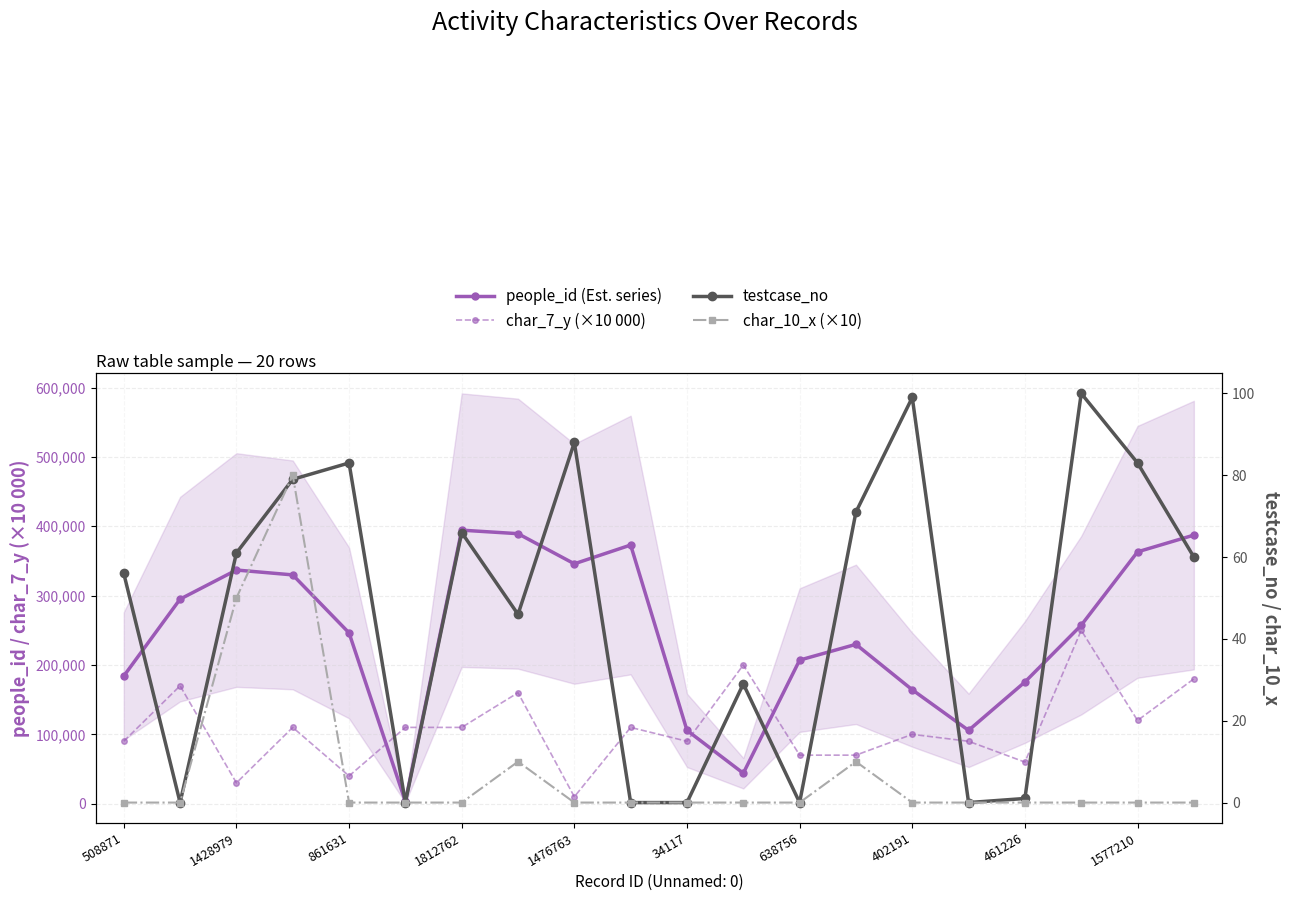

Reading left to right, transcribe all the data shown in this chart.

people_id (Est. series): 184042	294918	336889	329876	246255	3270	394364	389304	345872	372923	105739	43914	207029	229746	164233	105739	175453	257284	363104	387246
char_7_y (×10 000): 90000	170000	30000	110000	40000	110000	110000	160000	10000	110000	90000	200000	70000	70000	100000	90000	60000	250000	120000	180000
testcase_no: 56	0	61	79	83	0	66	46	88	0	0	29	0	71	99	0	1	100	83	60
char_10_x (×10): 0	0	50	80	0	0	0	10	0	0	0	0	0	10	0	0	0	0	0	0